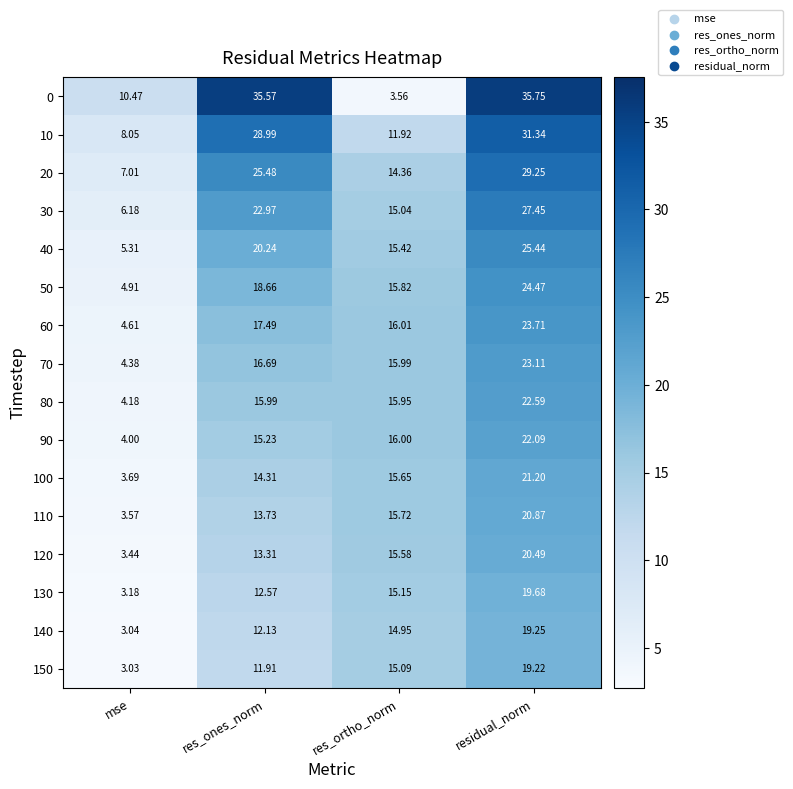

Which series has the largest total across all categories?

0